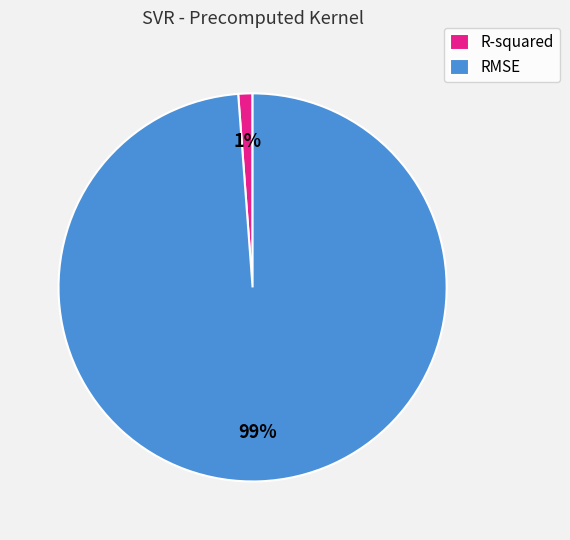

Which category has the smallest portion of the pie?

R-squared